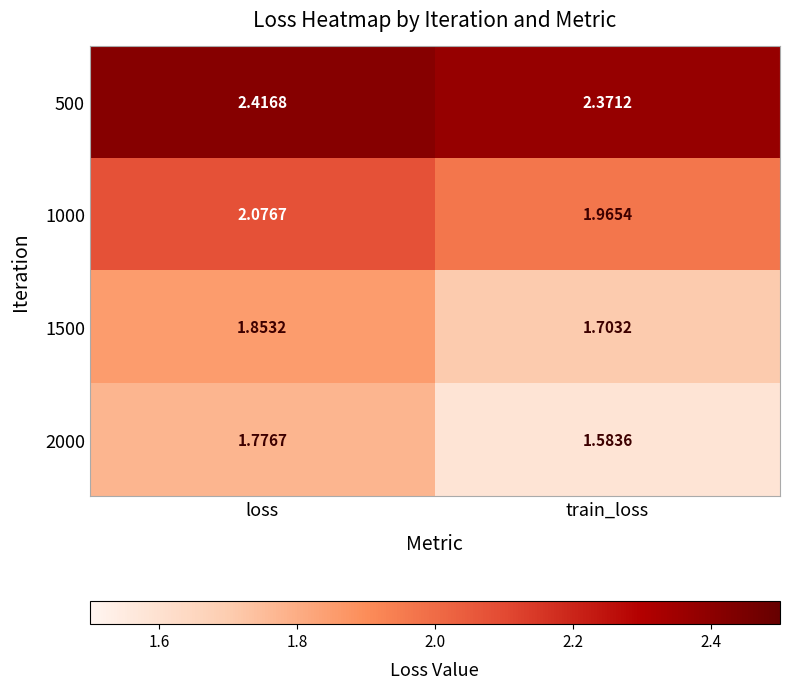

Which category has the highest value in the 1000 series?

loss